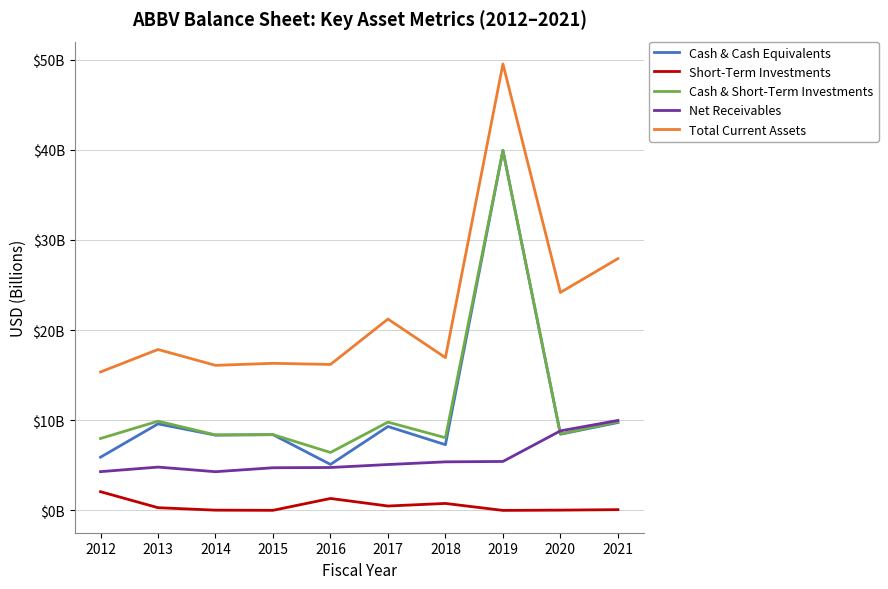

List the series in order of their peak value, highest first.

Total Current Assets, Cash & Cash Equivalents, Cash & Short-Term Investments, Net Receivables, Short-Term Investments